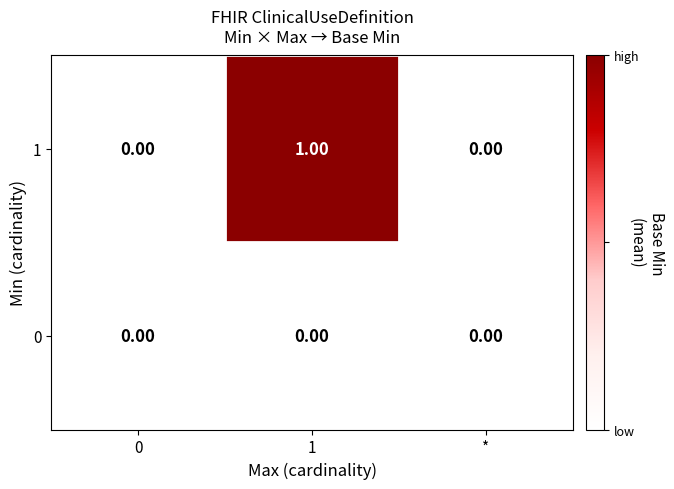

Rank the series by their maximum value, from lowest to highest.

0, 1